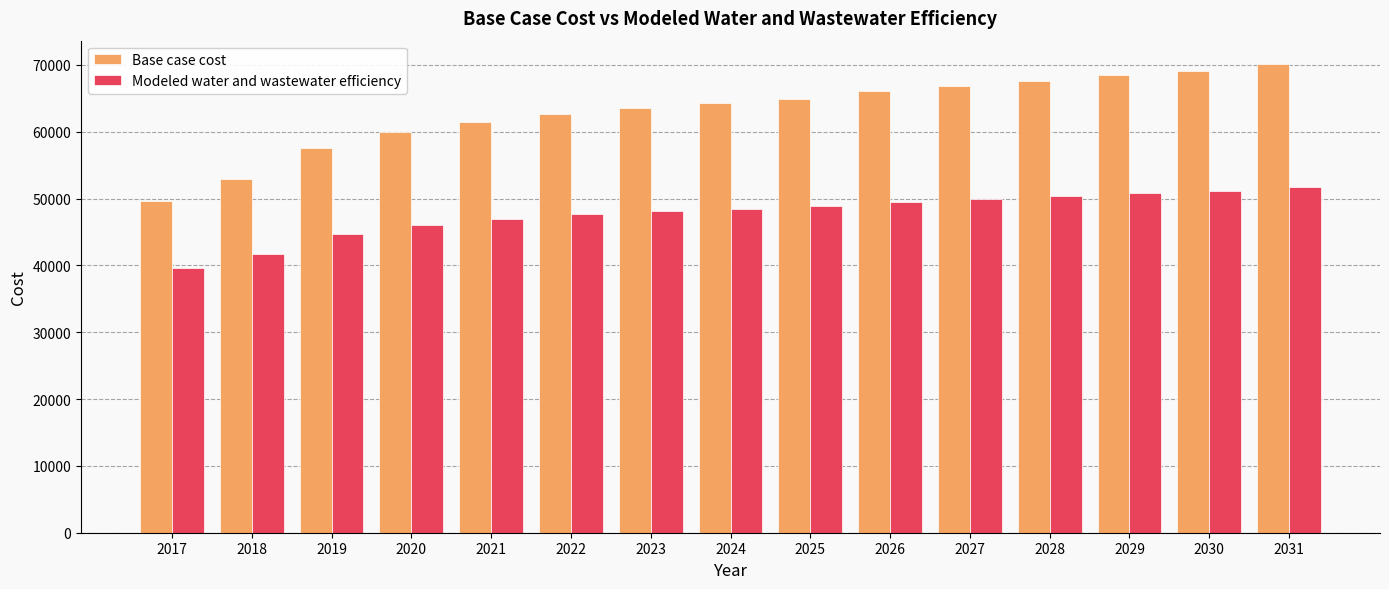

Reading left to right, transcribe all the data shown in this chart.

Base case cost: 2017=49573.4	2018=52937.5	2019=57622.2	2020=59904.9	2021=61467.1	2022=62668.7	2023=63509.7	2024=64230.8	2025=64952.0	2026=66033.6	2027=66875.1	2028=67596.4	2029=68437.7	2030=69038.8	2031=70120.0
Modeled water and wastewater efficiency: 2017=39544.6	2018=41668.9	2019=44682.9	2020=46087.9	2021=47012.3	2022=47697.4	2023=48143.1	2024=48511.1	2025=48882.2	2026=49498.3	2027=49955.9	2028=50335.3	2029=50797.8	2030=51101.6	2031=51730.0